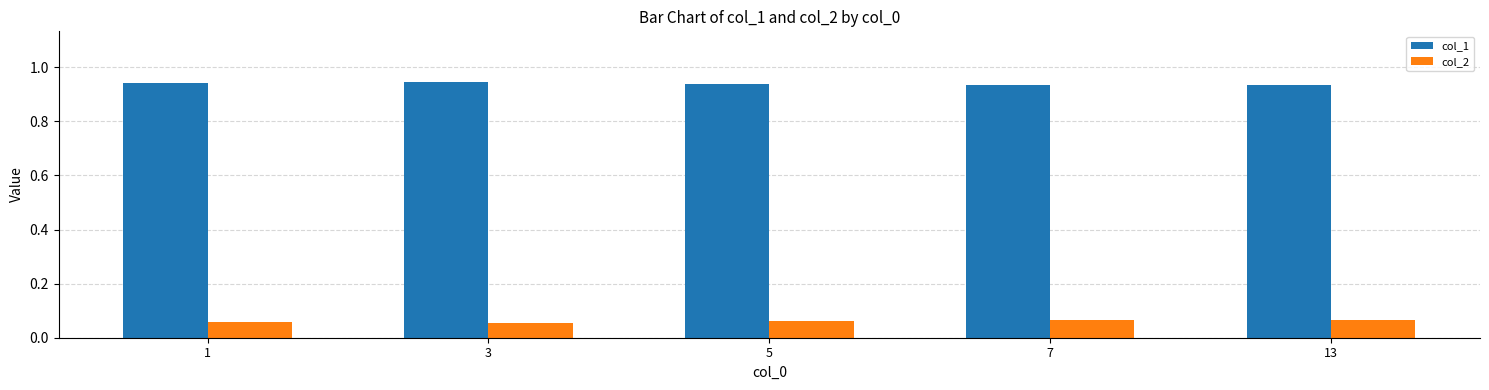

How many col_1 values are between 0 and 1?

5